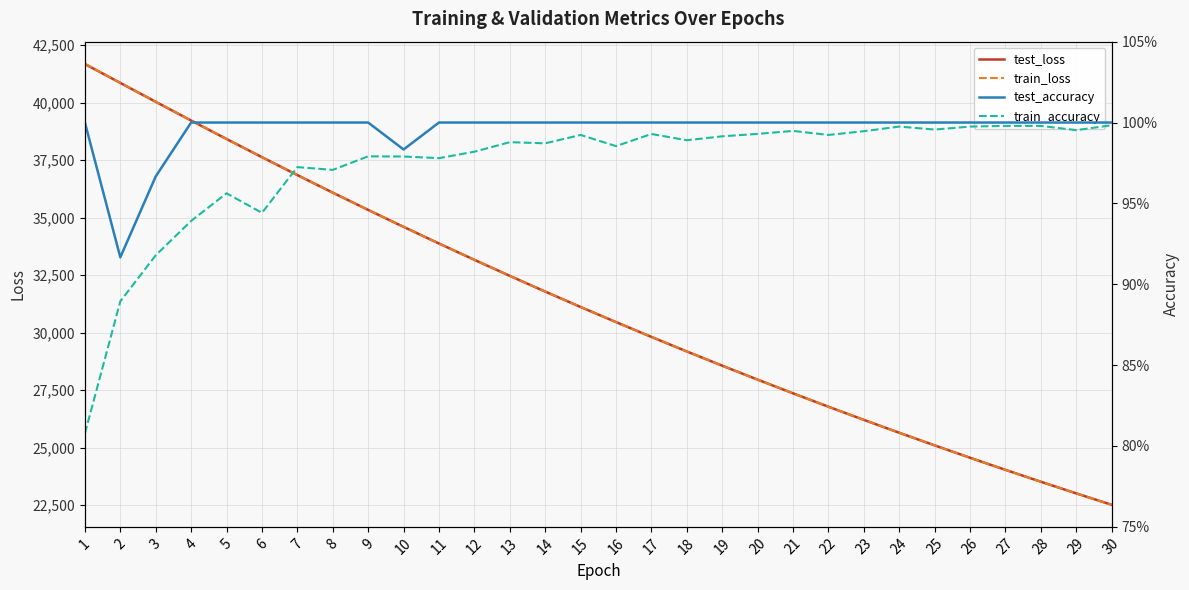

At which label does train_loss reach its minimum?

30